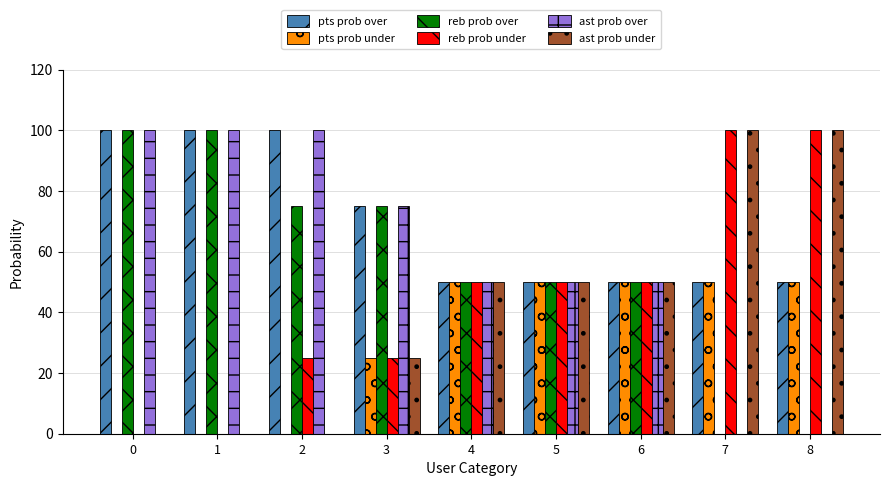

What is the total value across all series at 0?

300